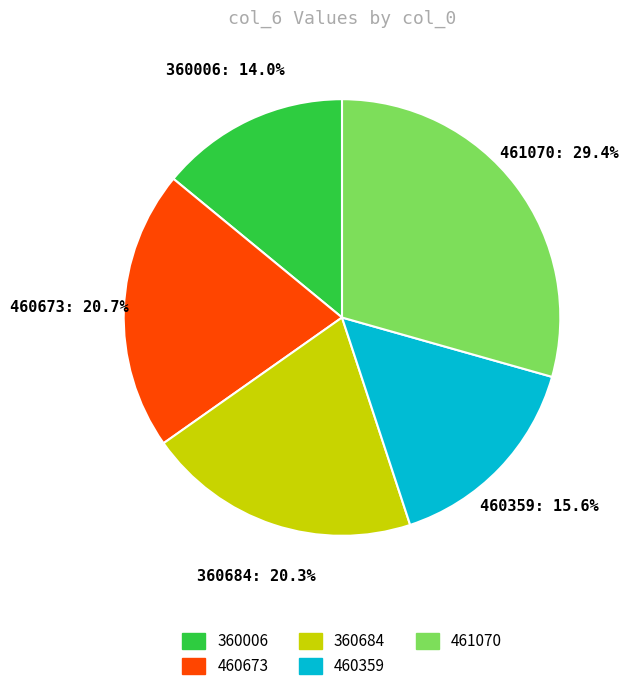

Which category has the smallest portion of the pie?

360006